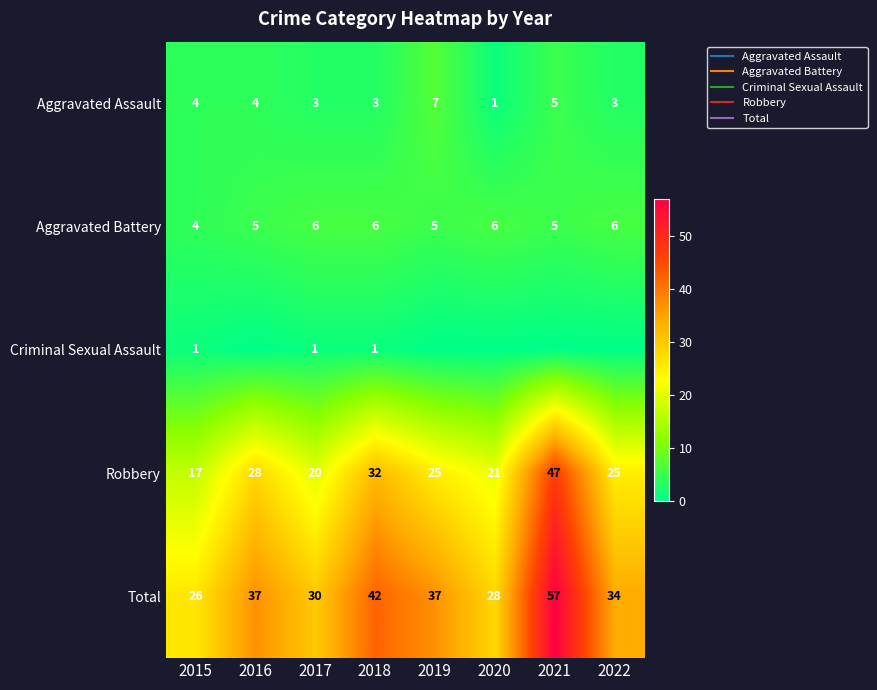

What is the difference between the Aggravated Battery values at 2017 and 2019?

1